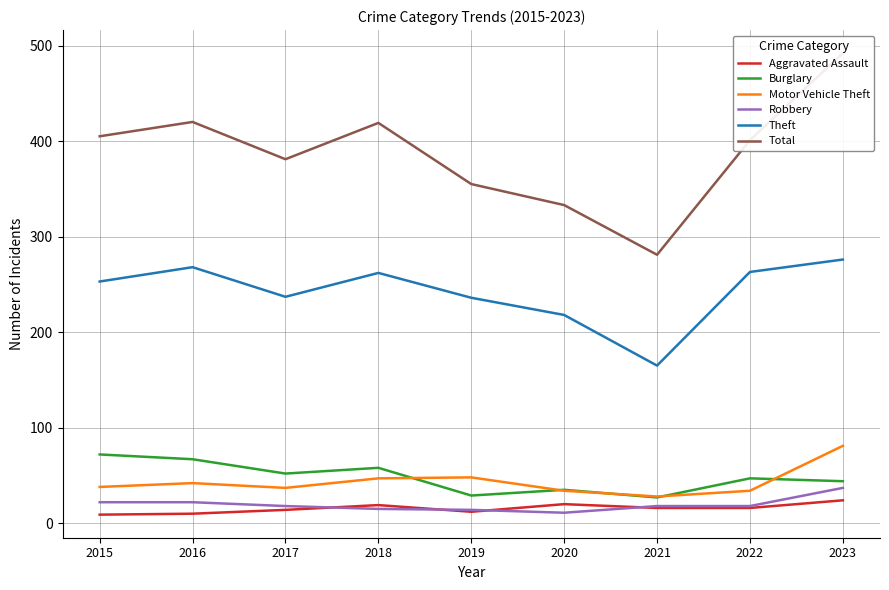

What is the smallest value displayed?

9